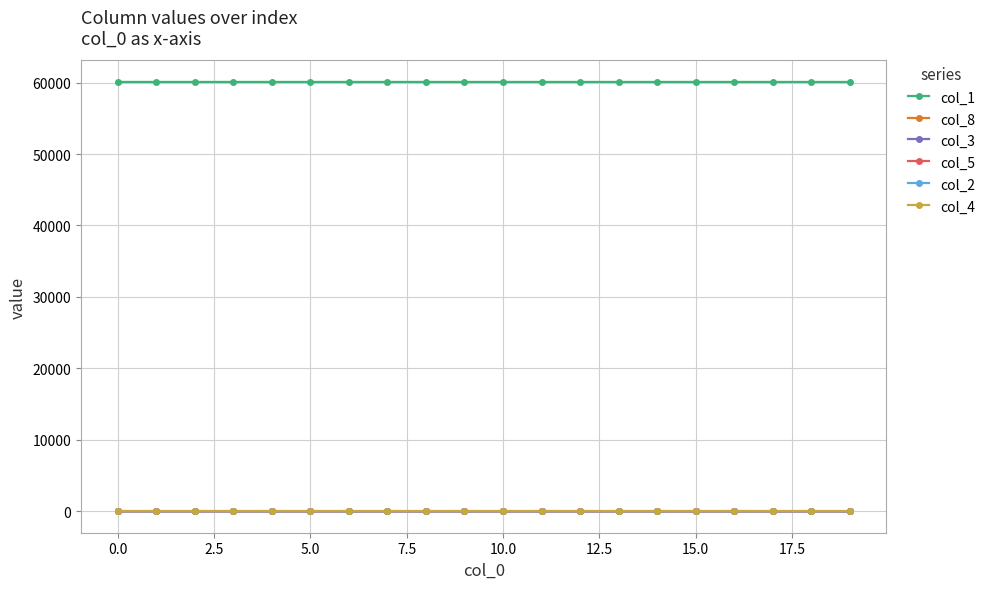

How many data points in col_4 are above 0?

17